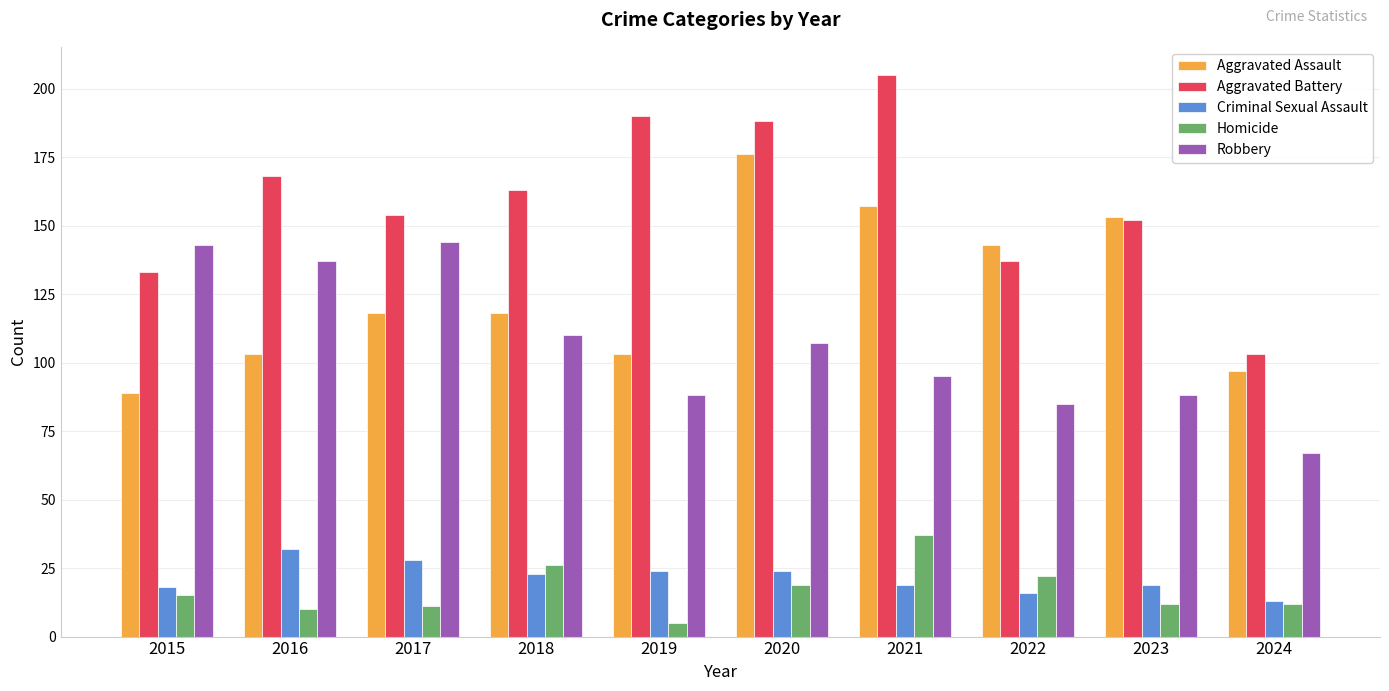

What is the sum of the Homicide values at 2021 and 2020?

56